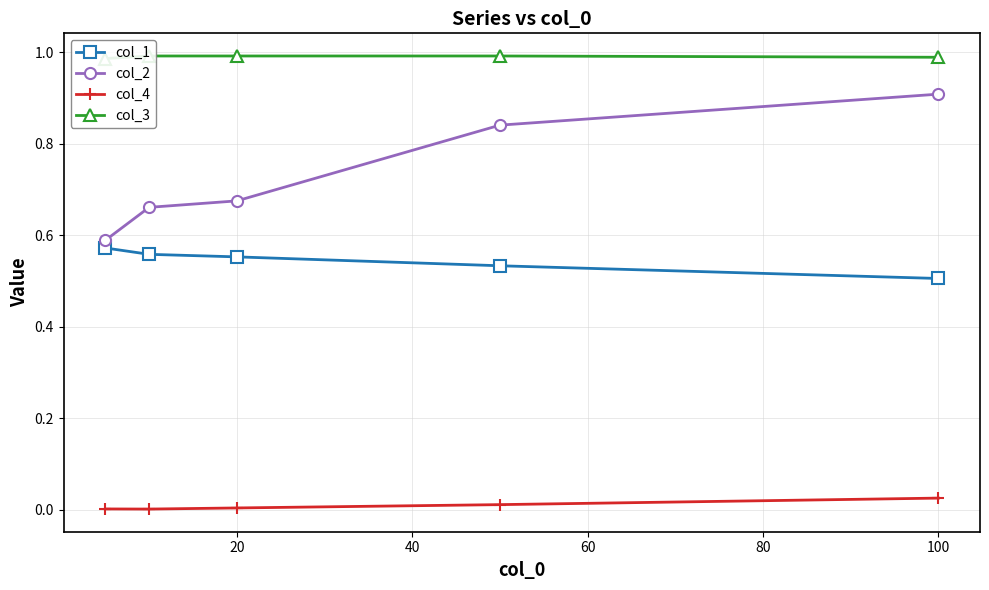

Which series has the widest spread of values?

col_2